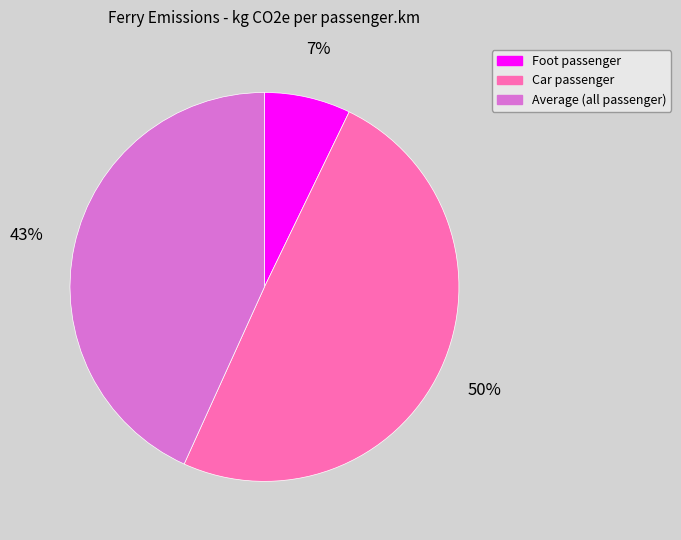

True or false: Car passenger accounts for 61% of the total.

False